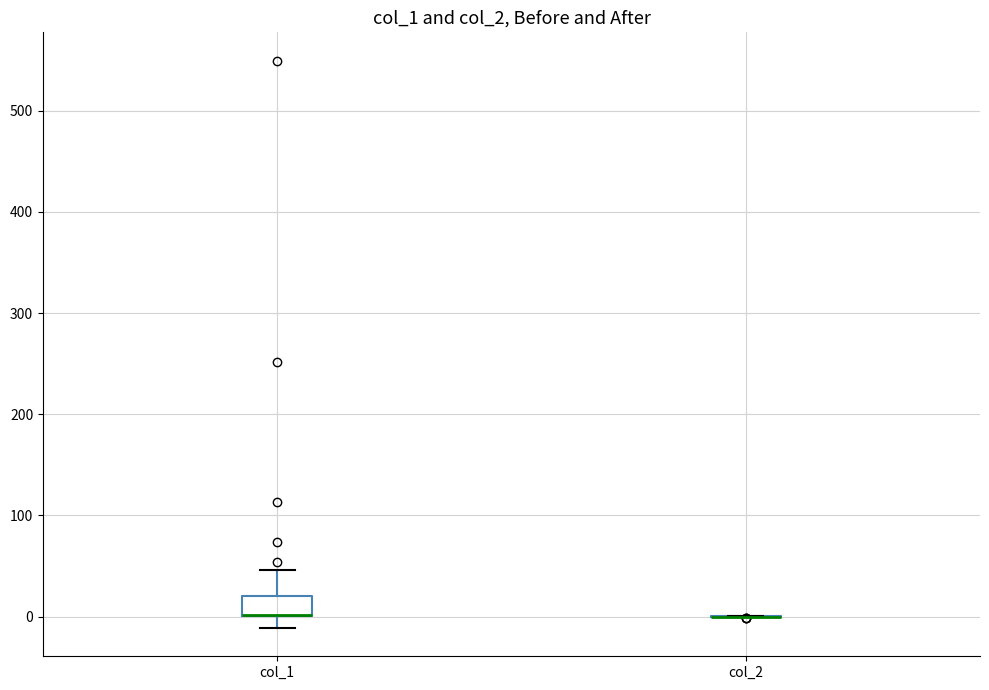

Where is the upper edge of the box for col_1 on the y-axis? The values are not printed on the chart, so give them approximately, as read against the axis.

20